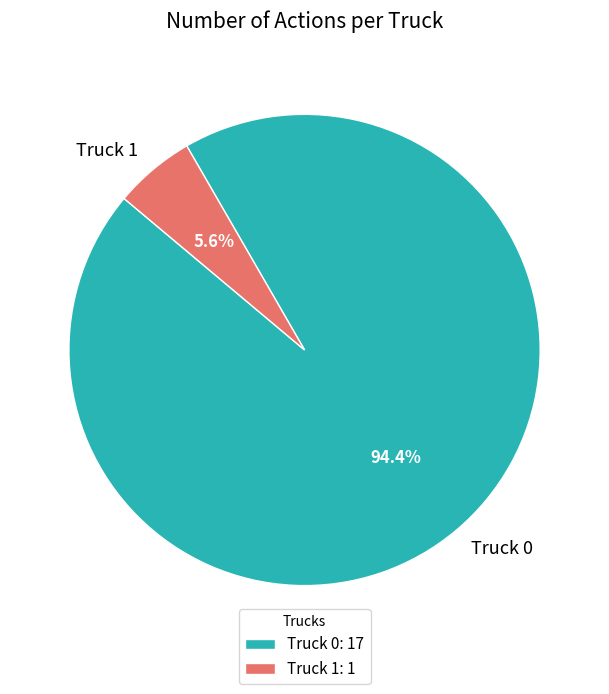

Rank the categories by value from lowest to highest.

Truck 1, Truck 0